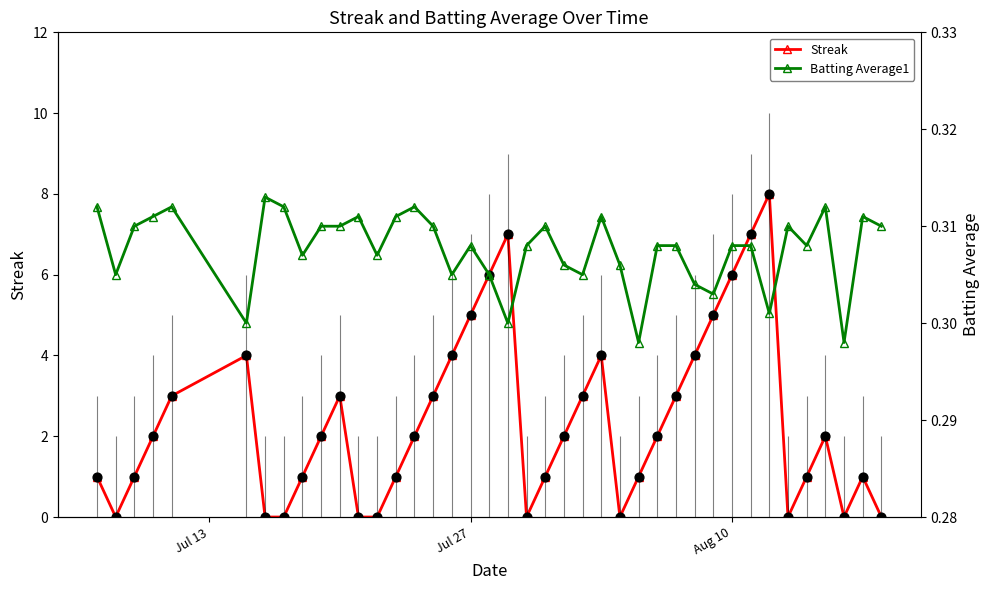

Which series has the widest spread of Y values?

Streak